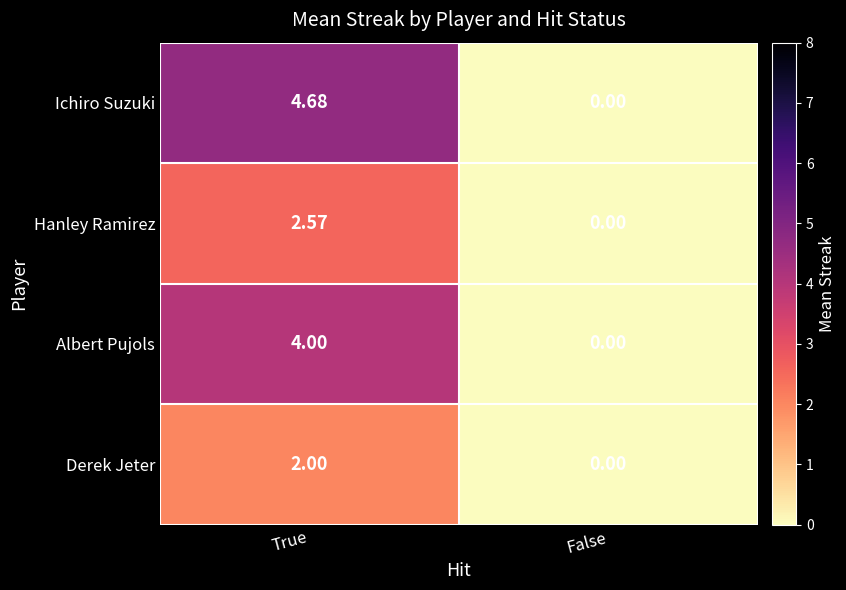

List the labels in order of Hanley Ramirez value, largest first.

True, False